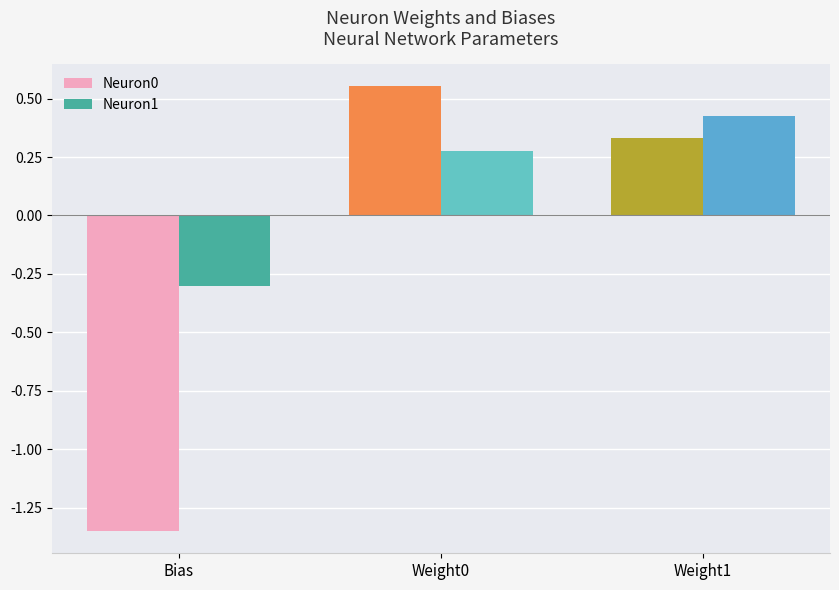

How many bars are there in total?

6